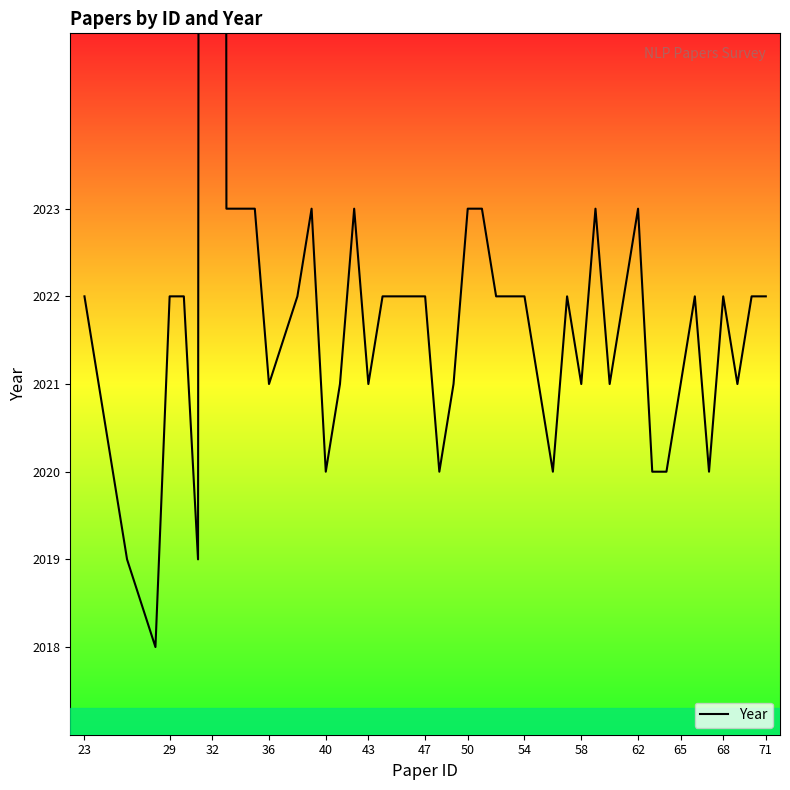

What is the sum of the values at 68 and 71?

4044